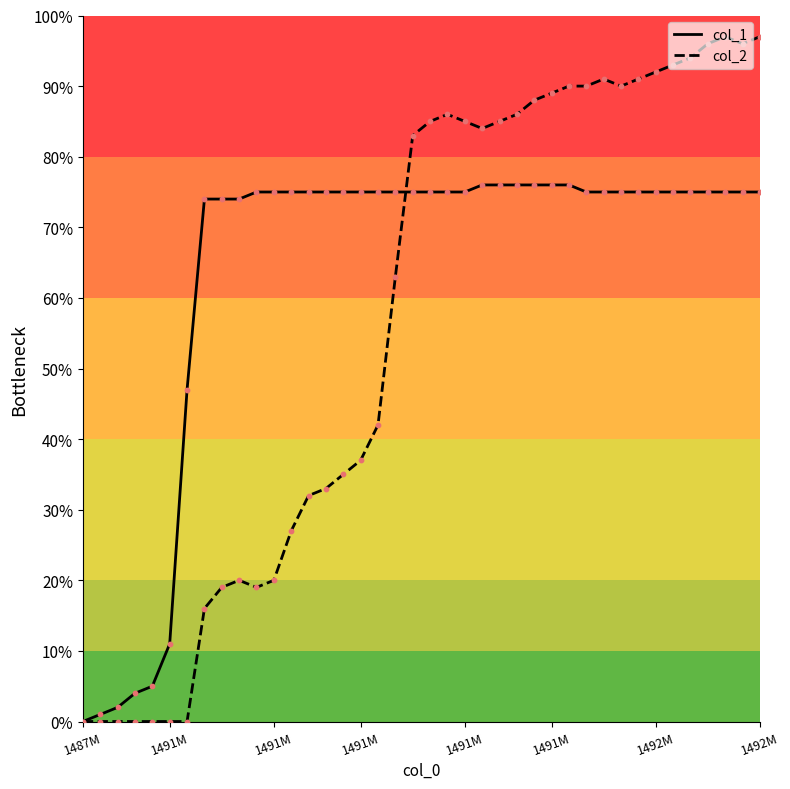

Which series has the widest spread of values?

col_2